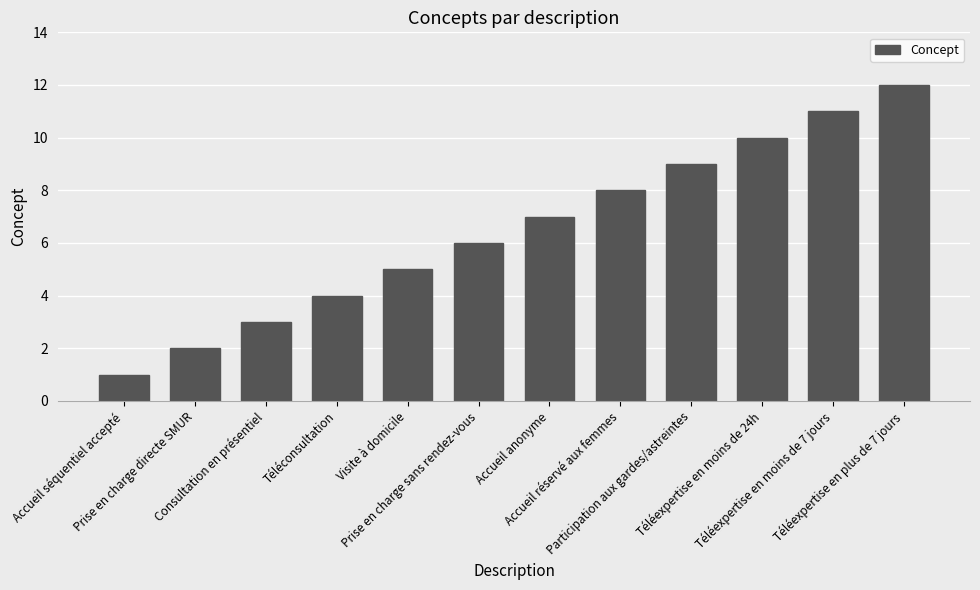

Is it true that the value at Prise en charge directe SMUR is 2?

True